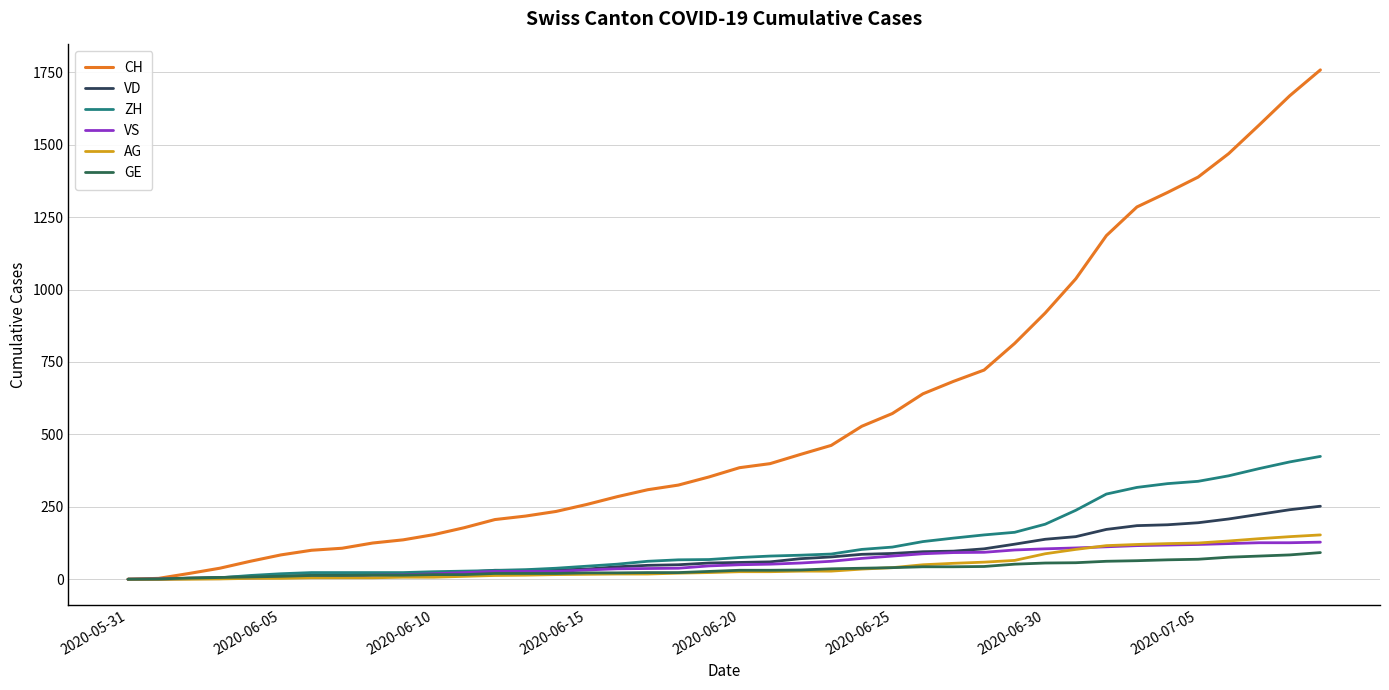

Which series has the largest total across all categories?

CH